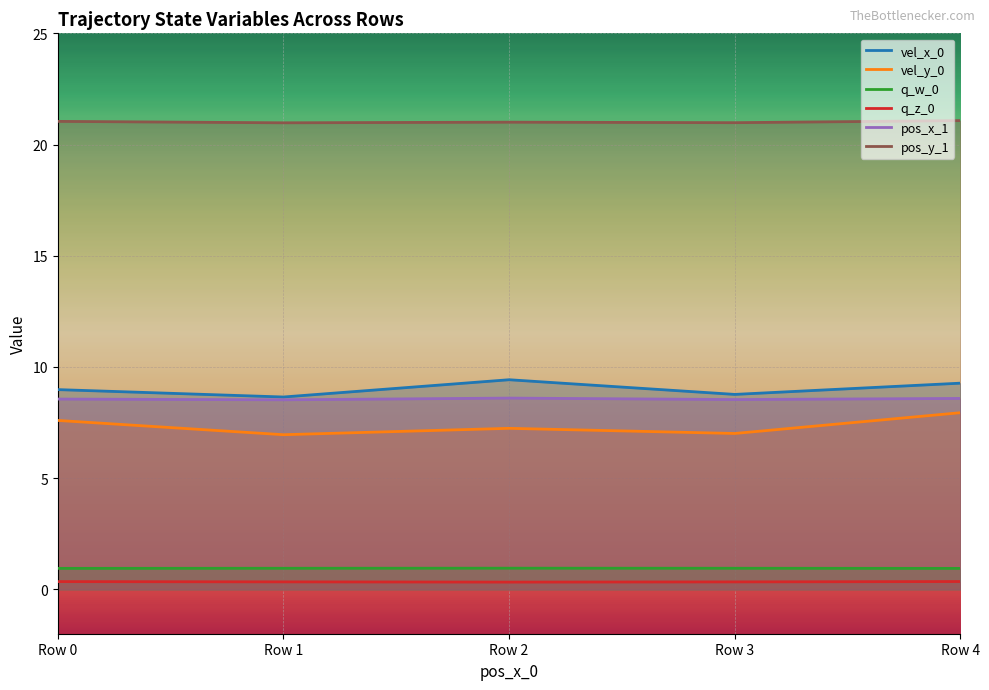

How many distinct data groups are displayed?

6